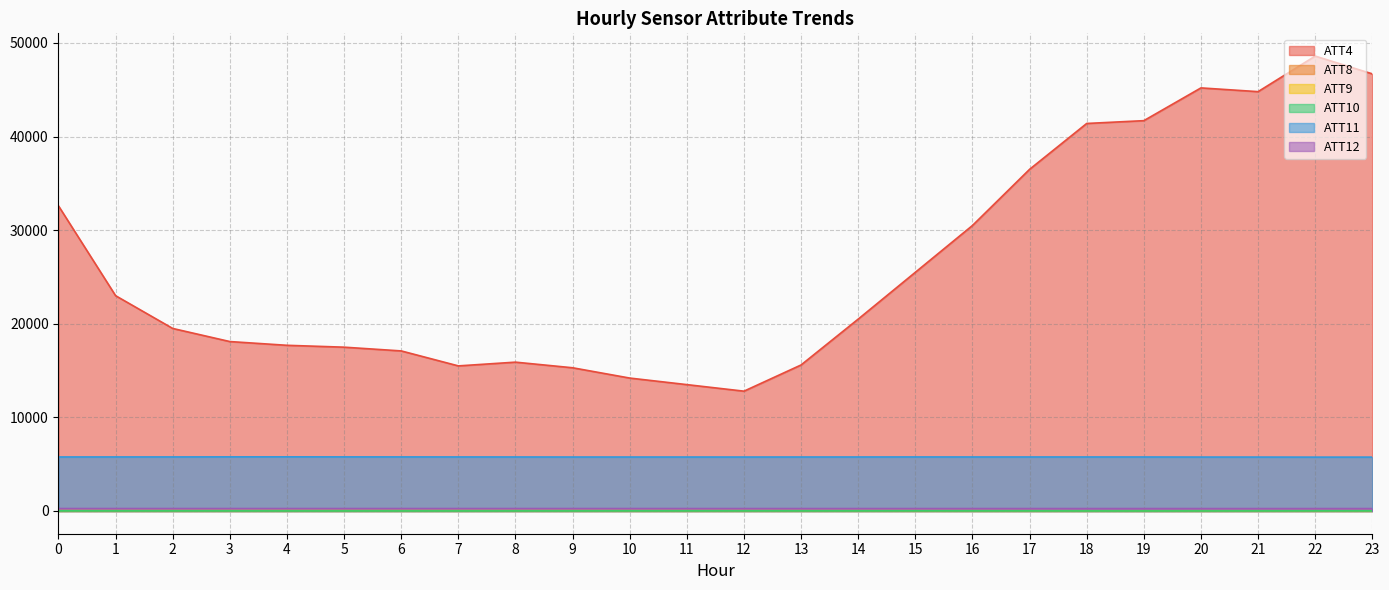

Which series changed the most between 10 and 12?

ATT4